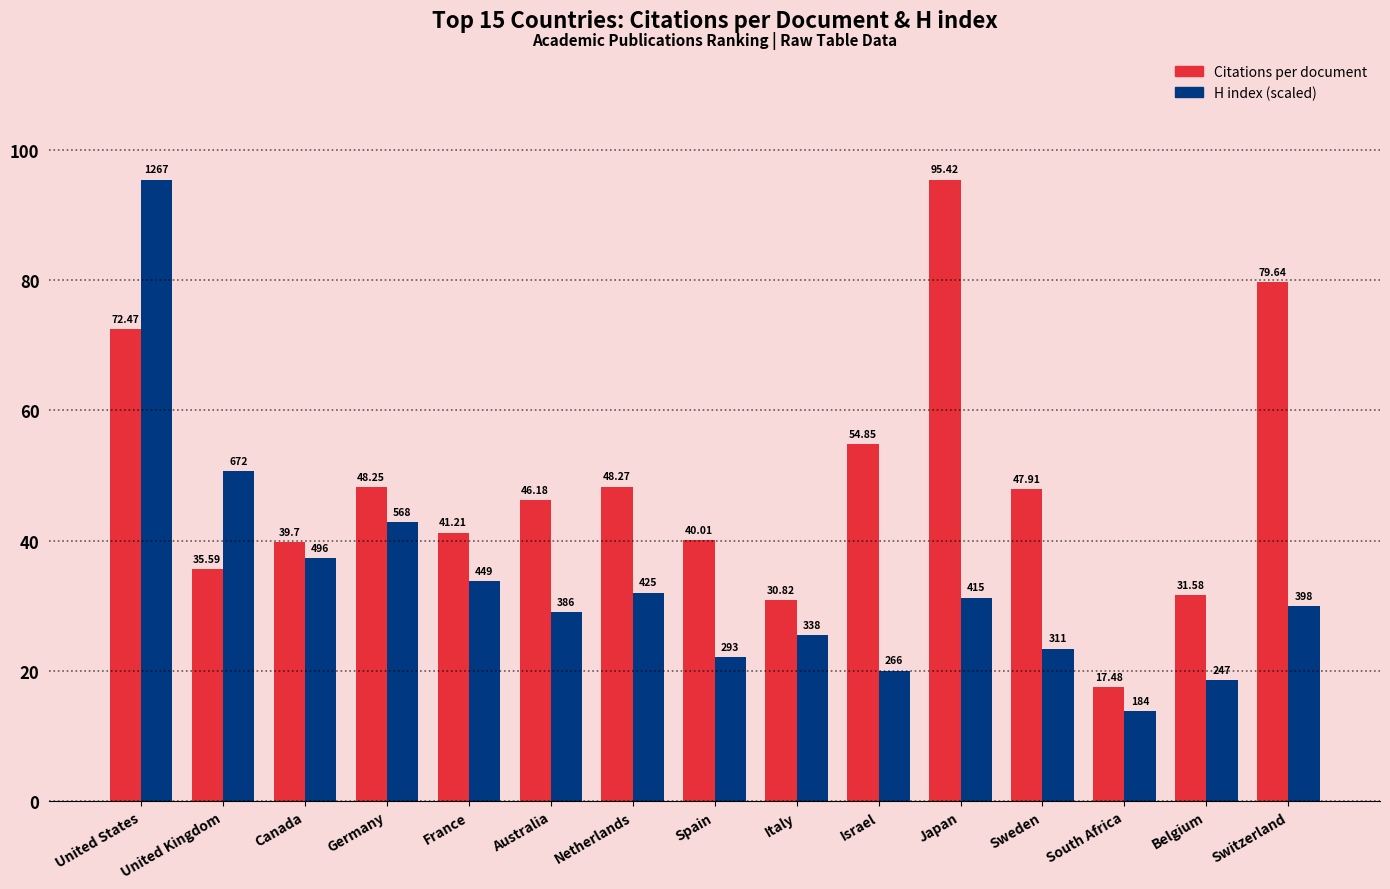

How many values in the Citations per document series exceed 46?

8